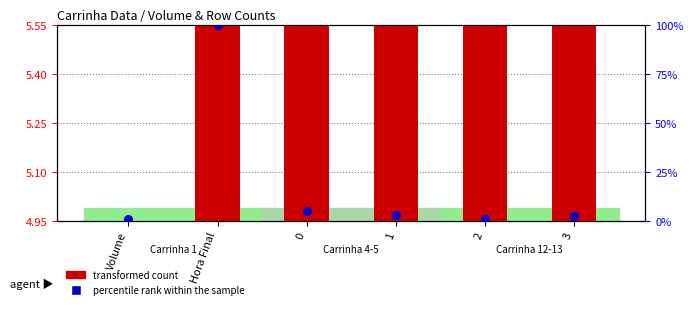

At how many categories does at least one series exceed 74?

1